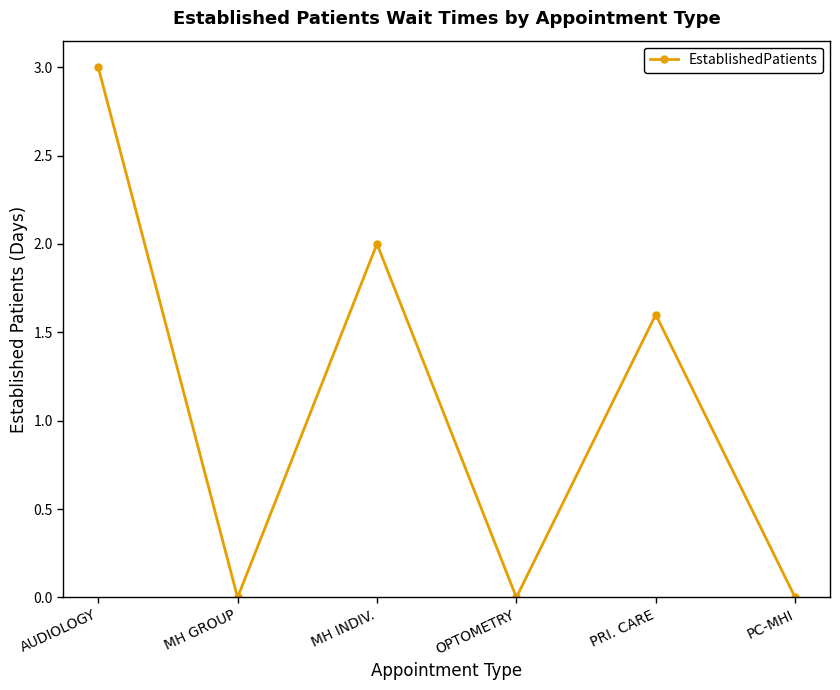

Reading left to right, extract all data points from this chart.

3.0	0.0	2.0	0.0	1.6	0.0